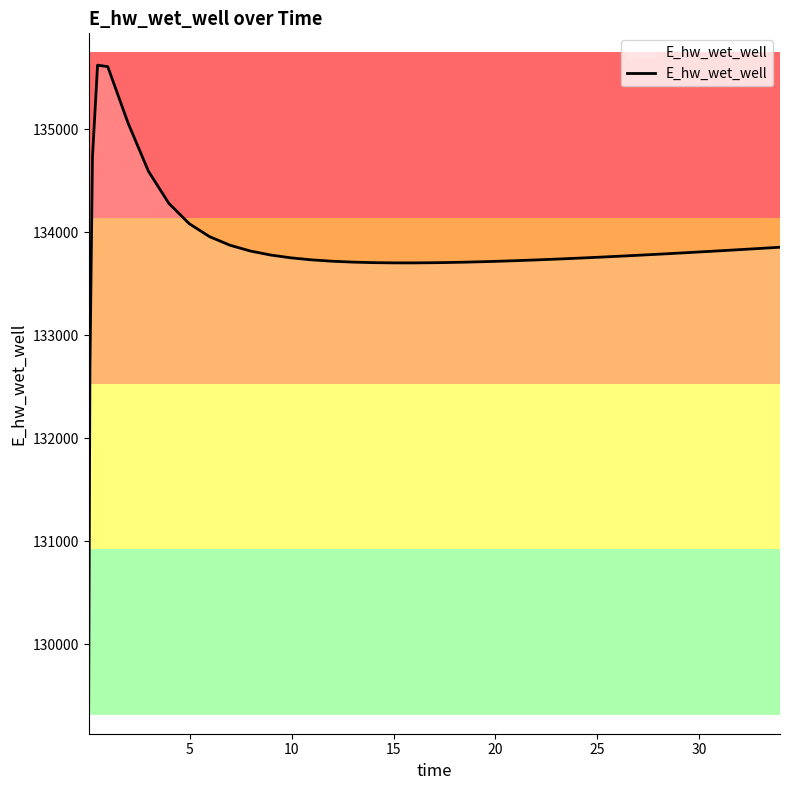

What is the minimum value shown in the chart?

129441.3